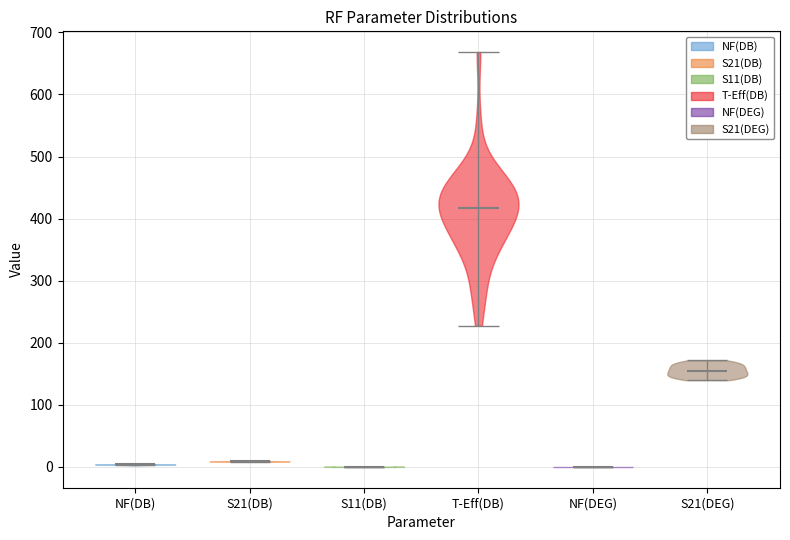

Reading left to right, read every violin against the y-axis: where its median line is, and the lowest and highest points it reaches. The values are not printed on the chart, so give them approximately, as read against the axis.

NF(DB): median line 0, lowest point 0, highest point 10
S21(DB): median line 10, lowest point 10, highest point 10
S11(DB): median line 0, lowest point 0, highest point 0
T-Eff(DB): median line 420, lowest point 230, highest point 670
NF(DEG): median line 0, lowest point 0, highest point 0
S21(DEG): median line 150, lowest point 140, highest point 170